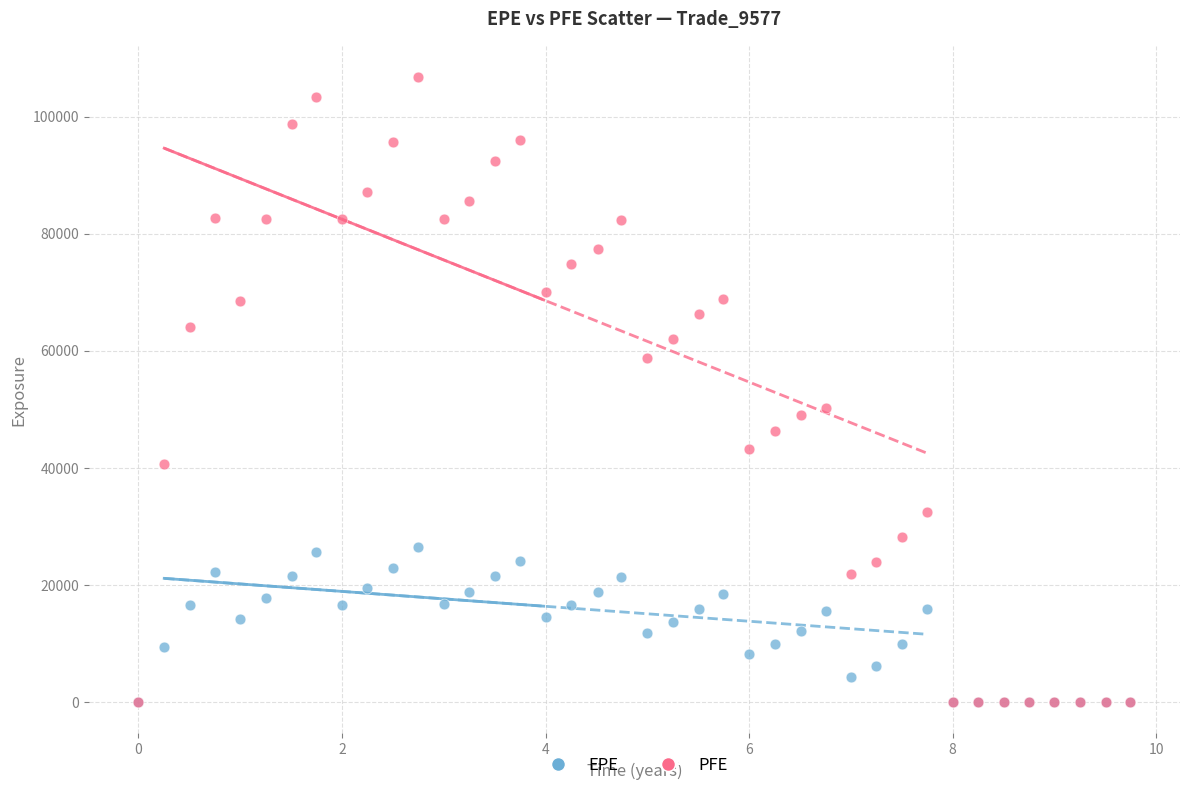

Across all series, what Y value is closest to 53386?

50229.9